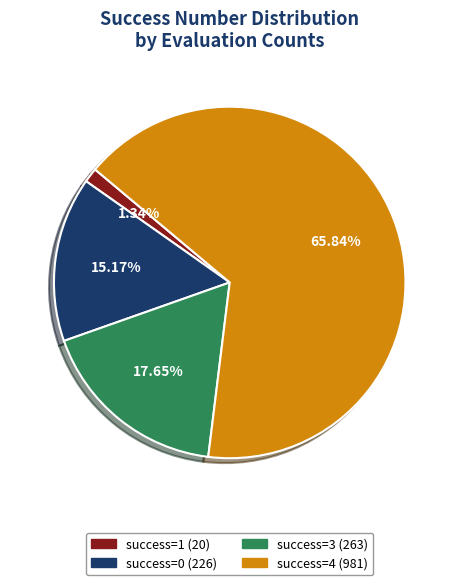

Is there any slice that represents more than half of the pie?

Yes